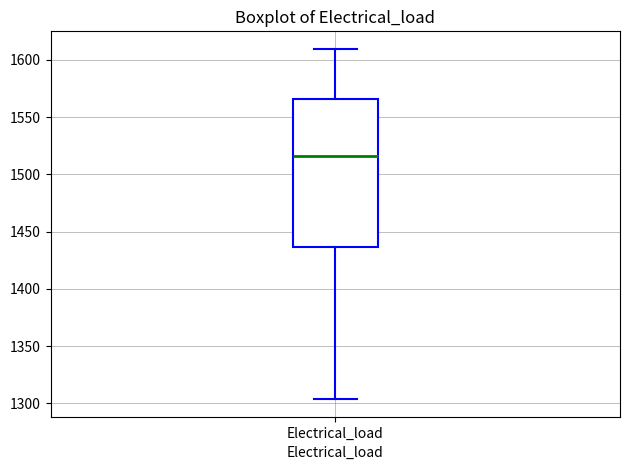

Transcribe this box plot: give where the median line is, the range the box spans, and where the two whiskers end, as read against the y-axis. The values are not printed on the chart, so give them approximately, as read against the axis.

median 1515, box 1435 to 1565, whiskers 1305 to 1610